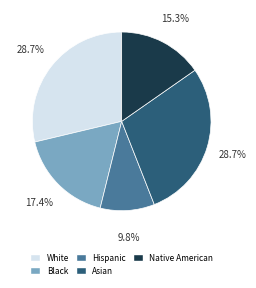

Is it true that White is 29% of the pie?

True